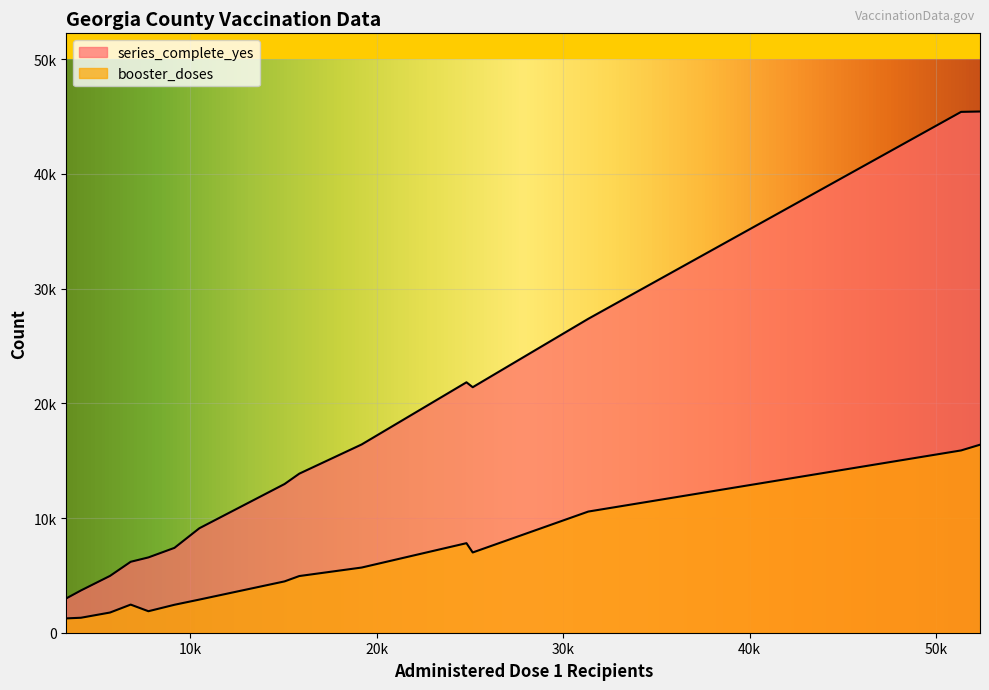

Is it true that booster_doses equals 1875 at Berrien?

True